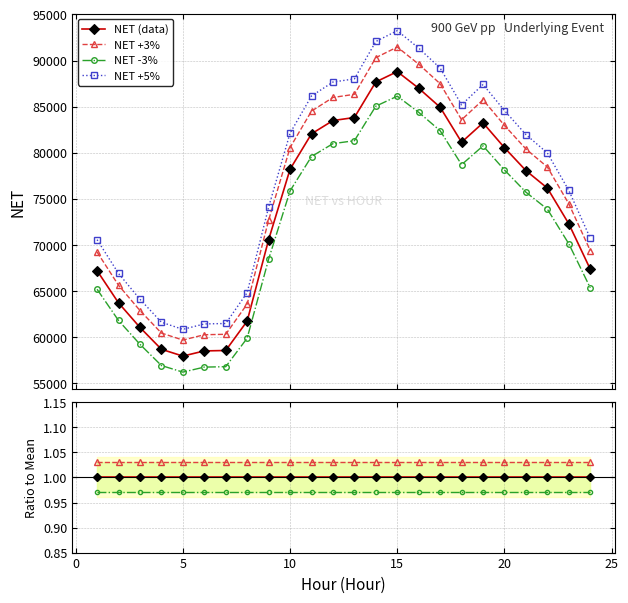

Does the chart display data point markers on the line(s)?

Yes